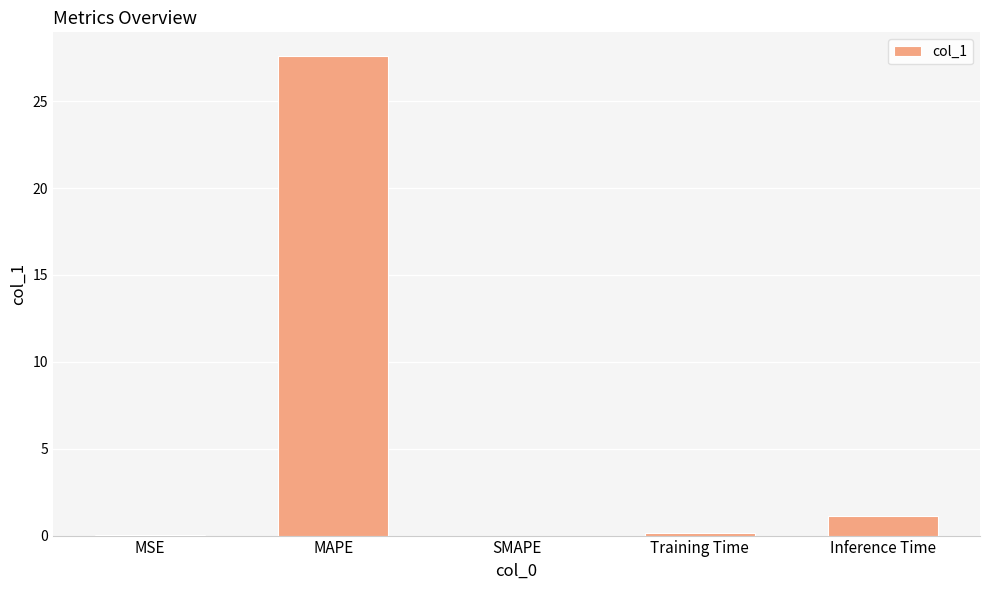

What is the maximum value shown in the chart?

27.6